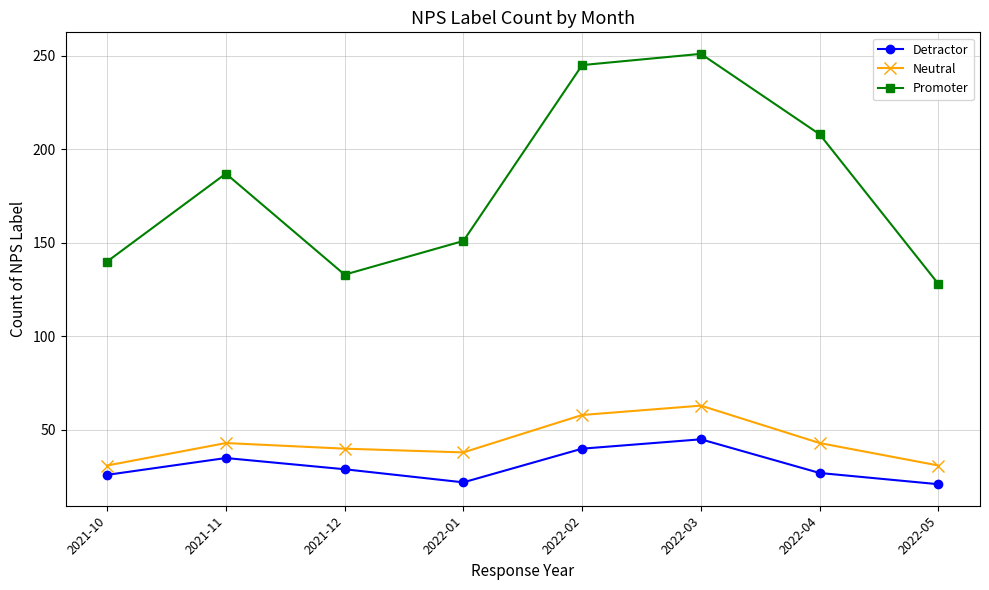

Which series has the largest range (max minus min)?

Promoter